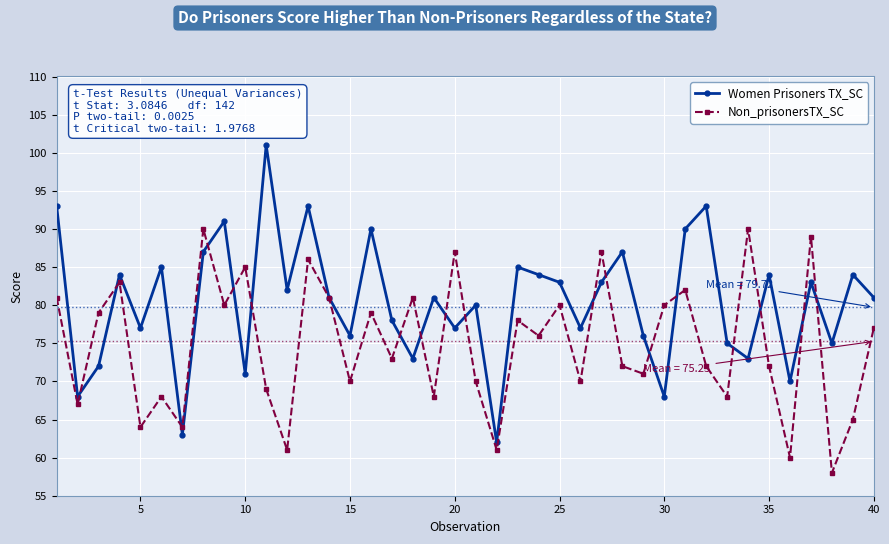

Which series has the largest total across all categories?

Women Prisoners TX_SC